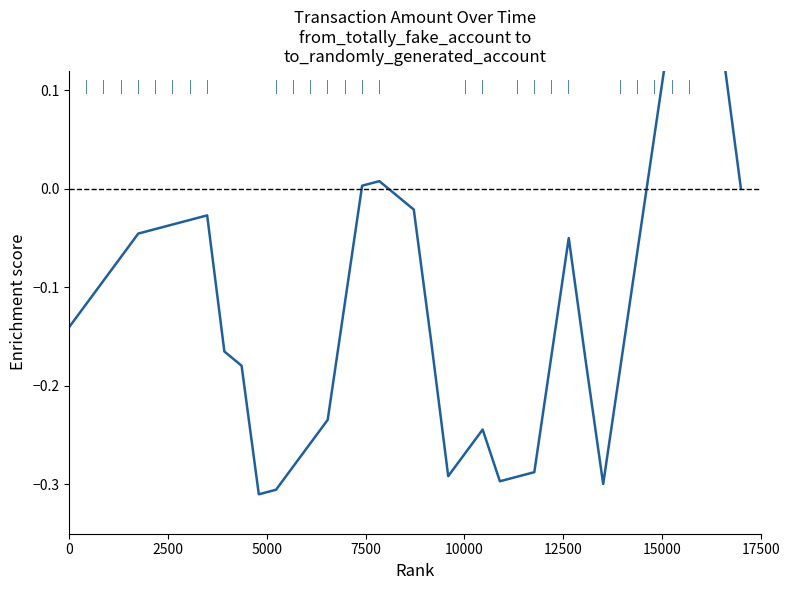

How many values are above zero?

7